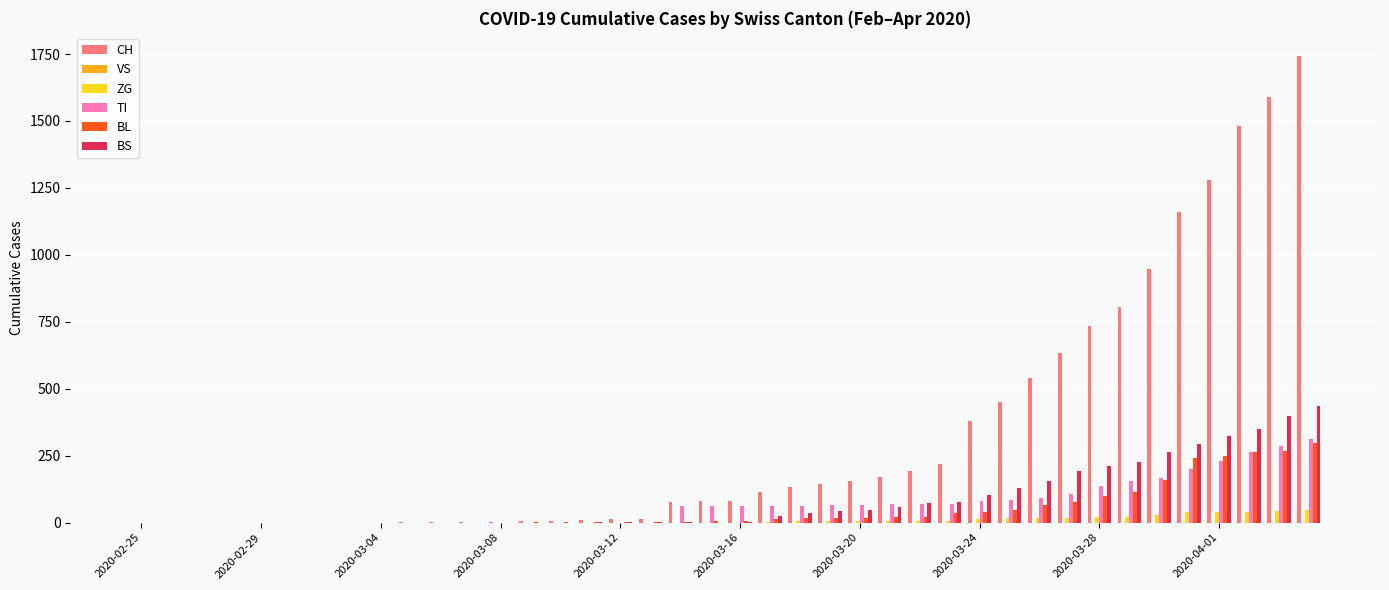

Which series has the largest total across all categories?

CH